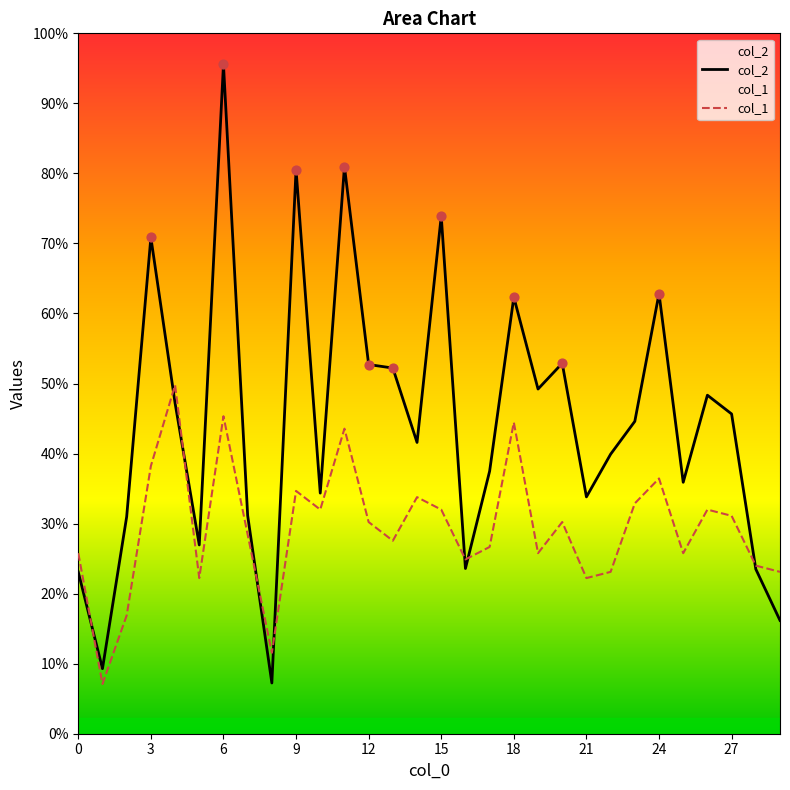

Which series reaches the maximum Y coordinate?

col_2